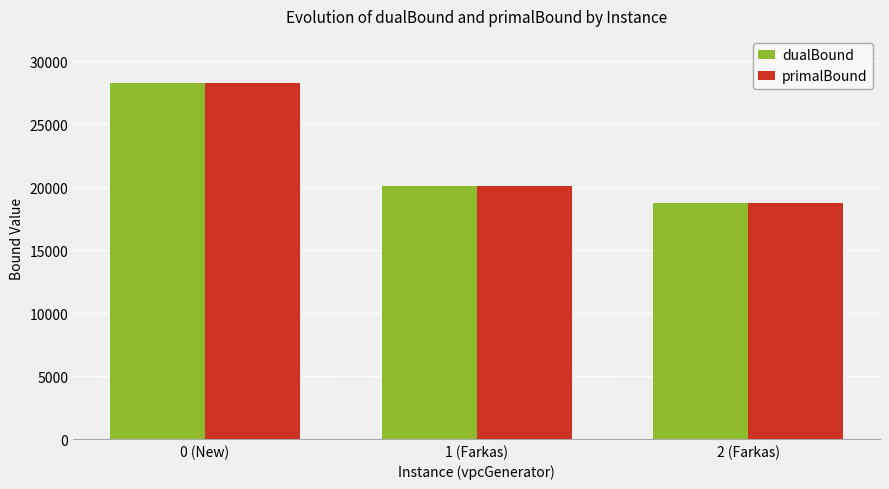

What position from the left is 0 (New)?

1